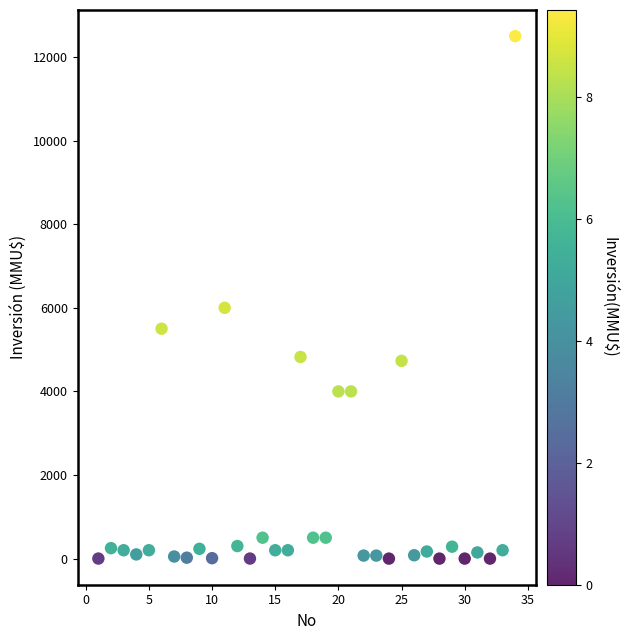

What Y value in the scatter plot is closest to 6250?

6000